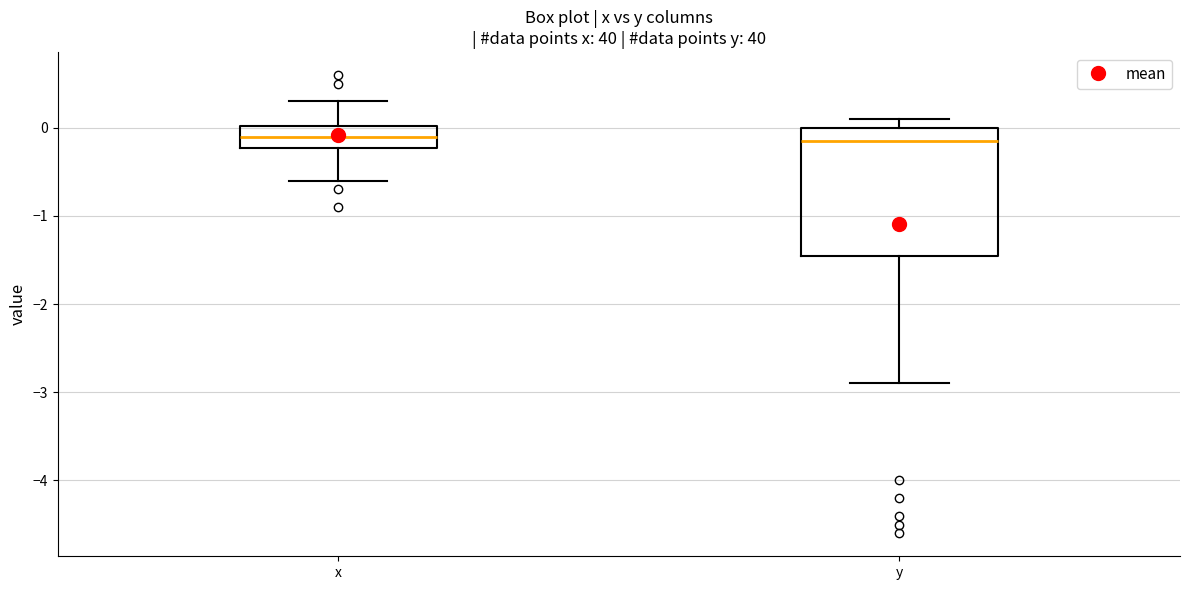

Reading left to right, read every box against the y-axis: the position of its median line, the range the box covers, and the ends of its whiskers. The values are not printed on the chart, so give them approximately, as read against the axis.

x: median -0.1, box -0.2 to 0.0, whiskers -0.6 to 0.3
y: median -0.1, box -1.4 to 0.0, whiskers -2.9 to 0.1